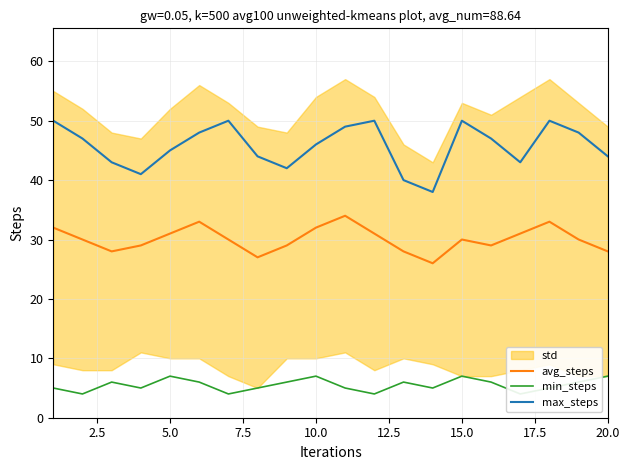

The value of max_steps at 15.0 is 50. True or false?

True